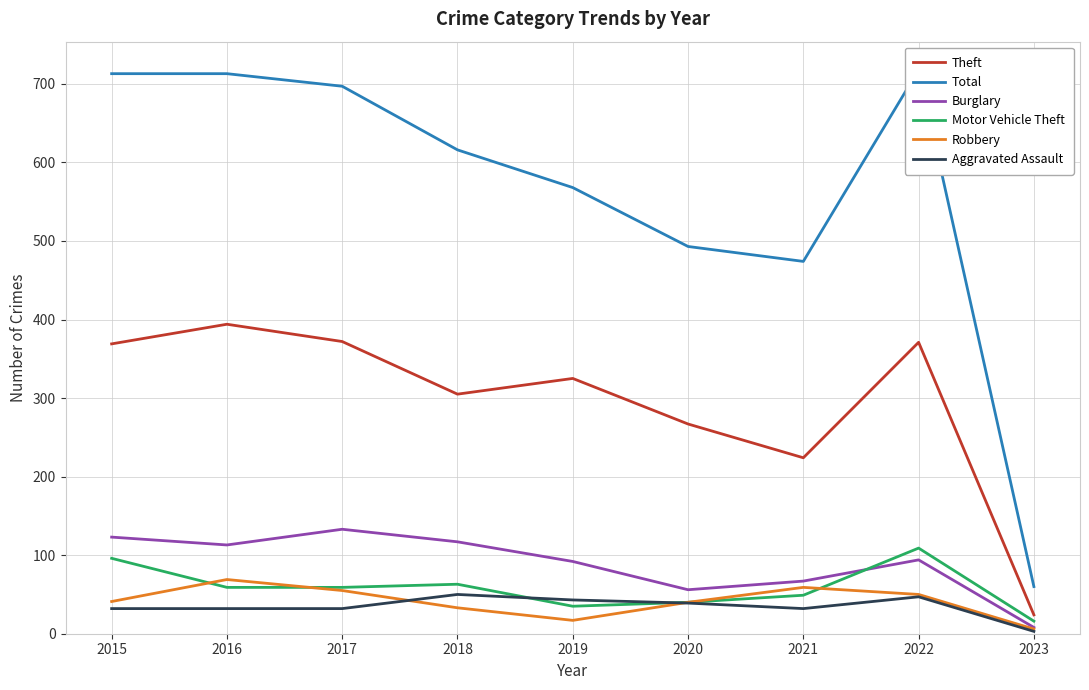

Between 2018 and 2015, which is larger?

2015